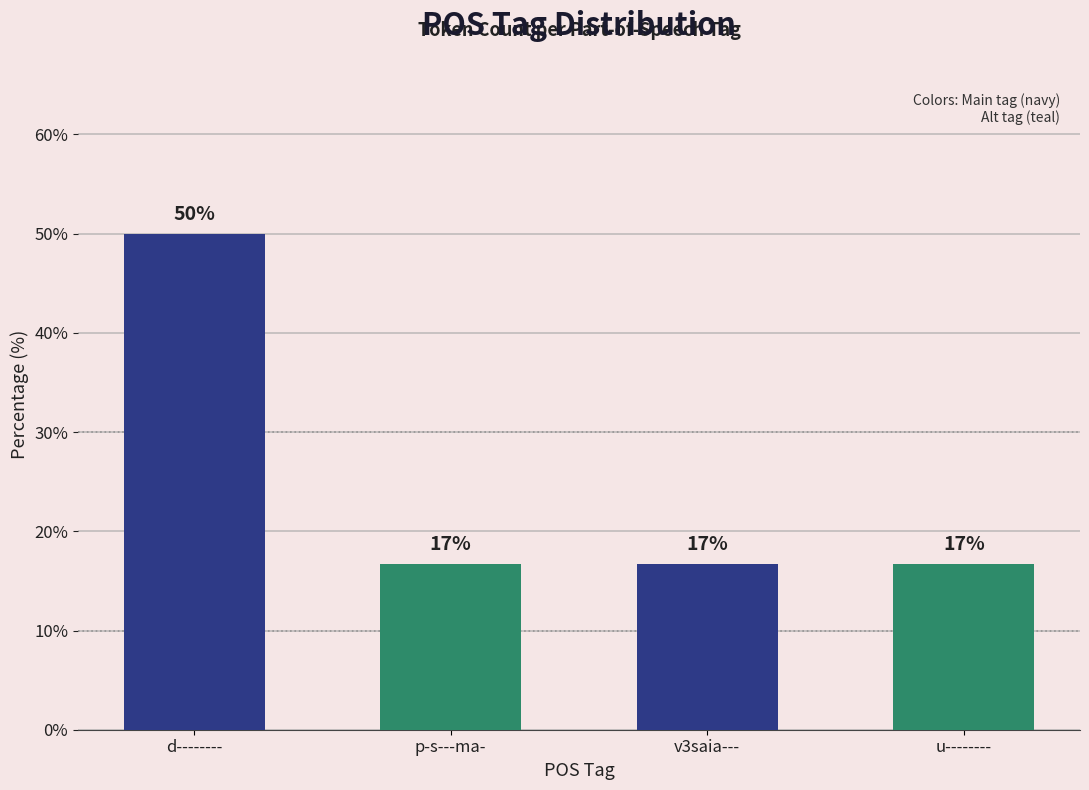

Are the bars horizontal?

No